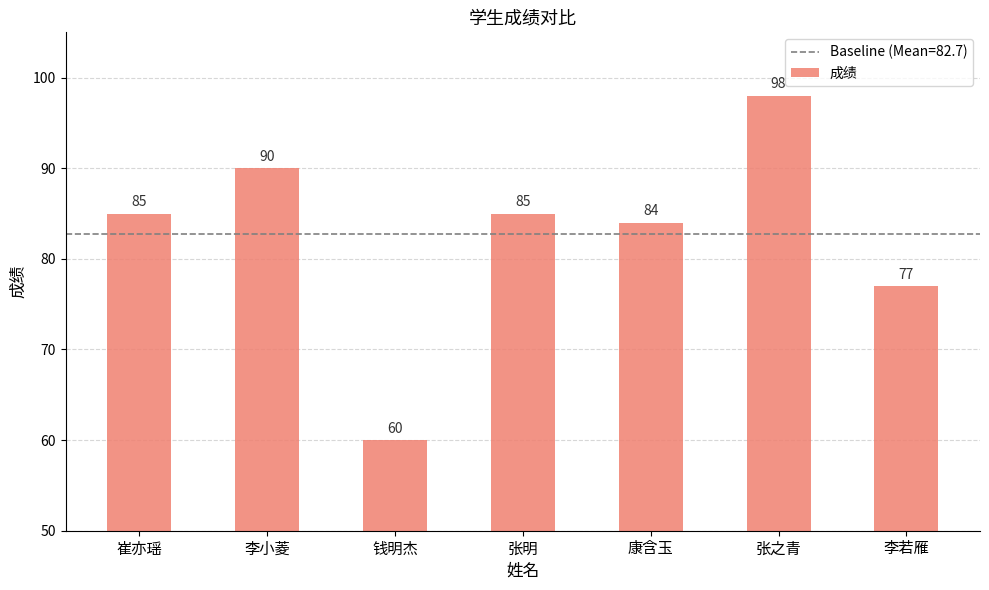

What is the label of the 2nd bar from the right?

张之青